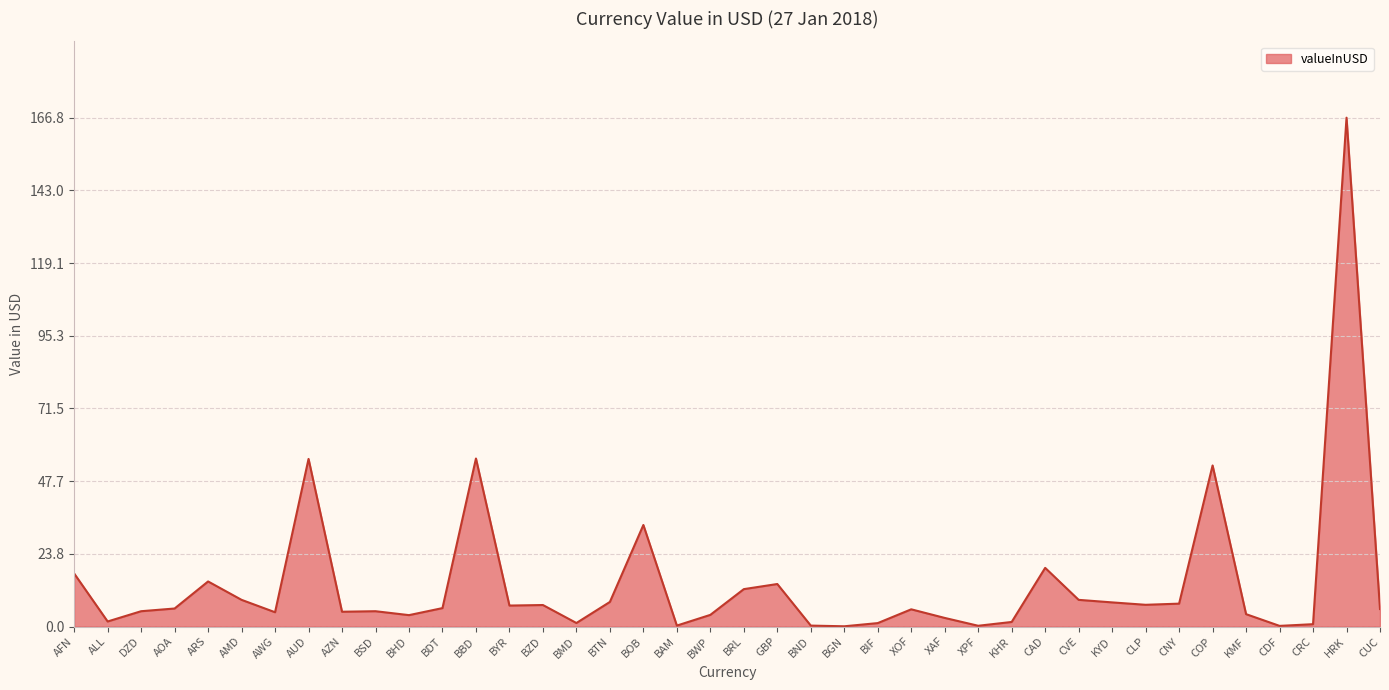

What is the sum of the values at BAM and AUD?

55.2